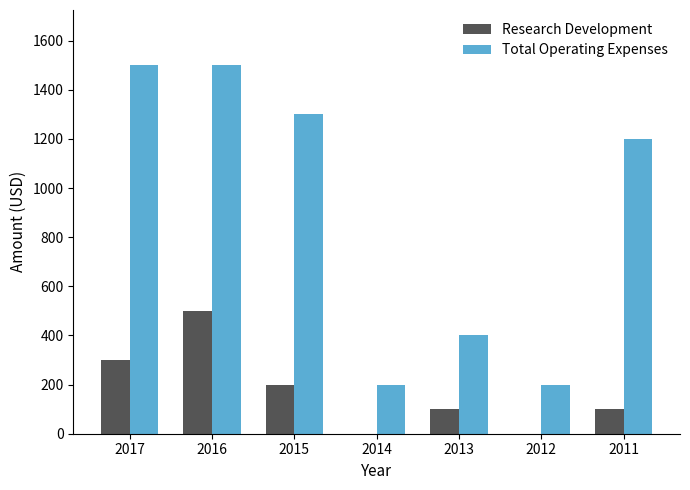

The value of Research Development at 2012 is 0. True or false?

True